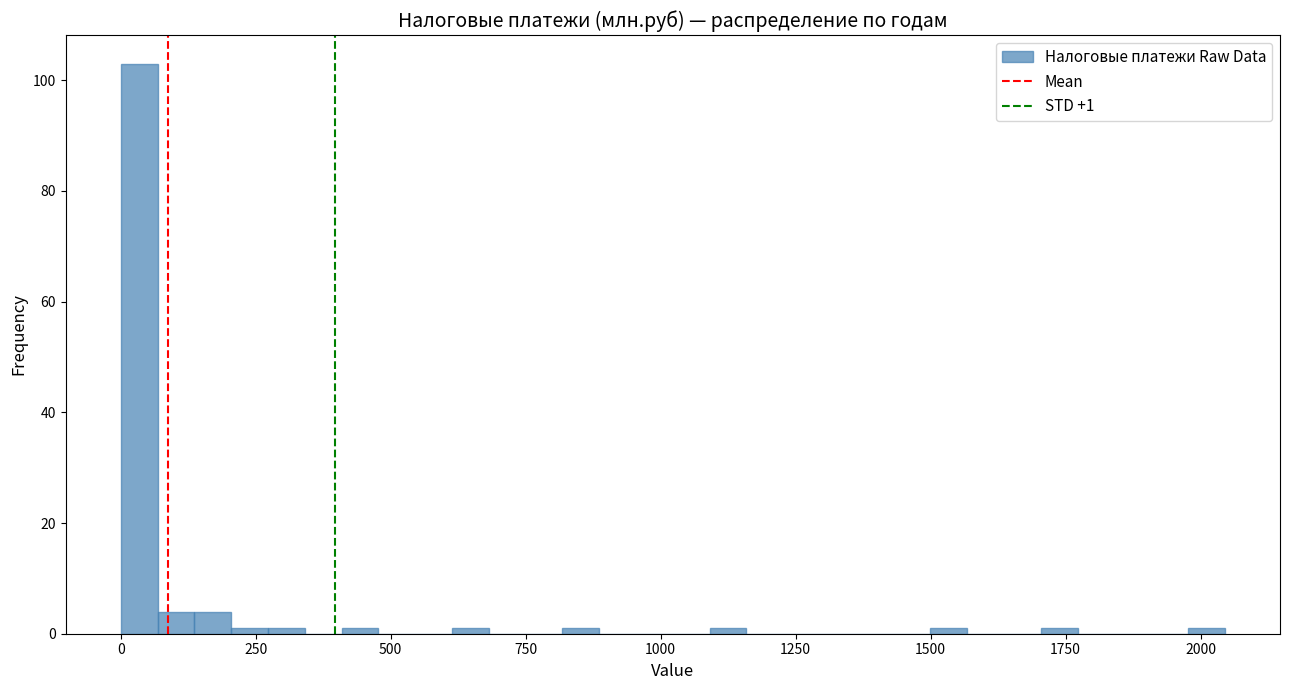

Around what value on the x-axis is the tallest bar? Give the approximate position of its centre, as read against the axis.

50